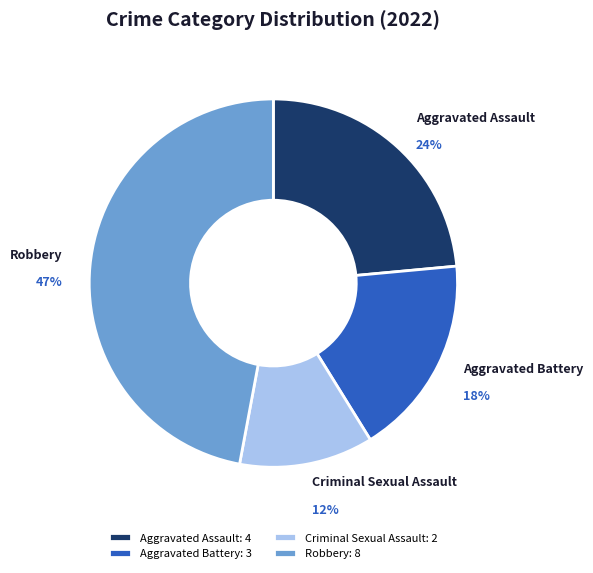

True or false: Criminal Sexual Assault accounts for 12% of the total.

True